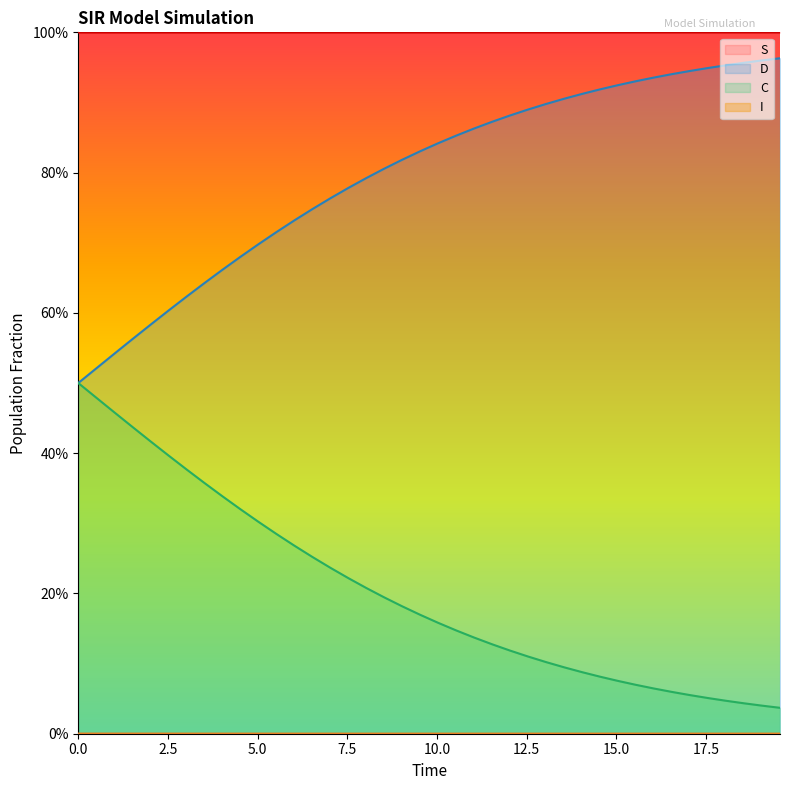

True or false: S and I cross at least once.

False